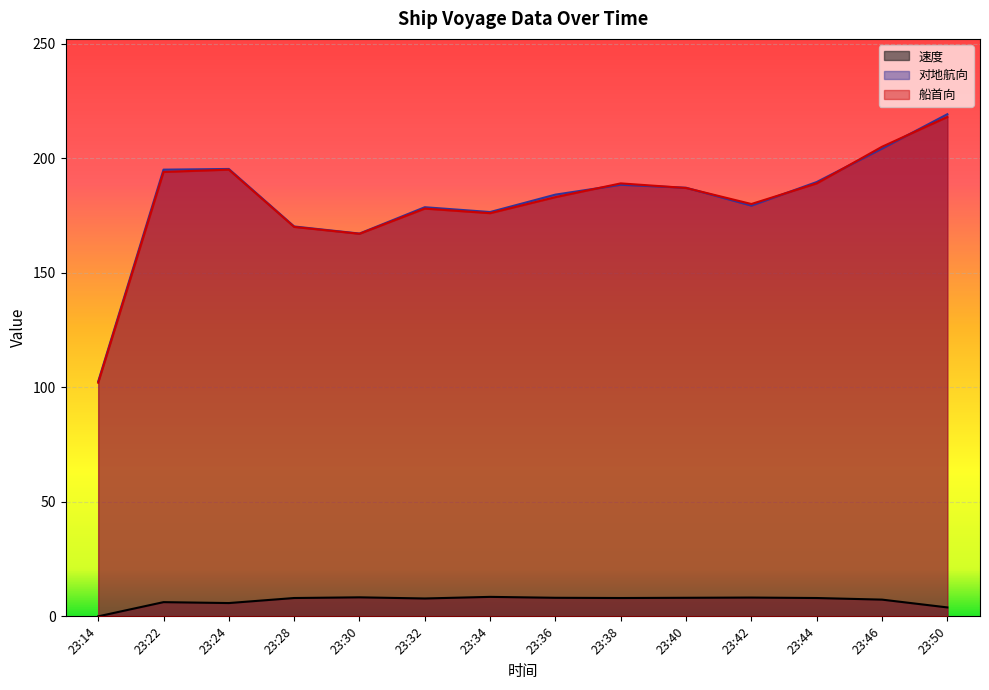

What value does the 船首向 series have at 23:28?

170.0